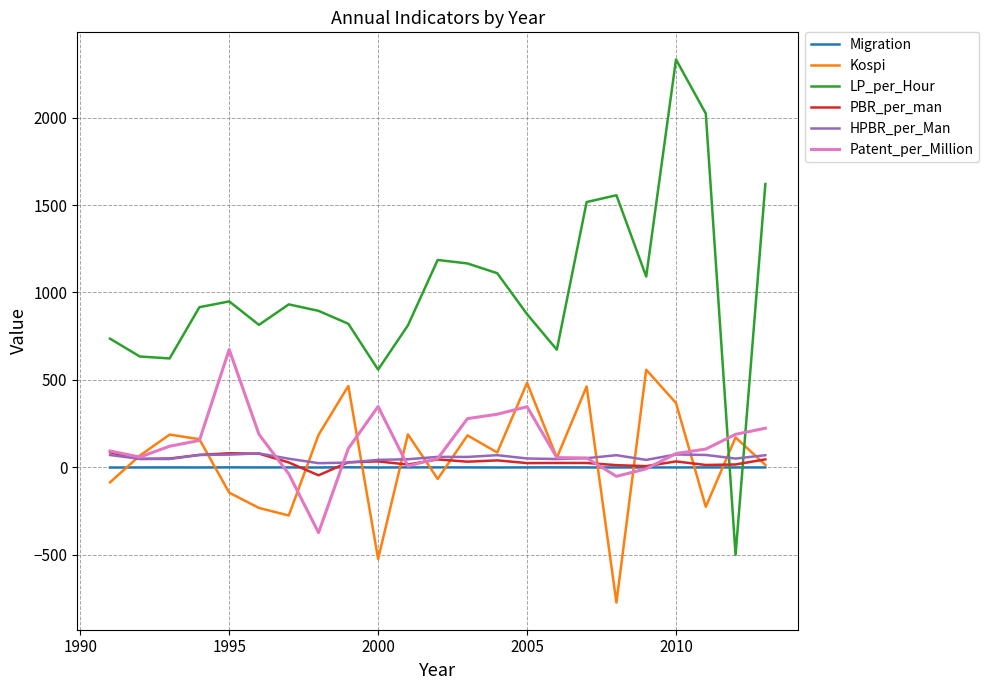

What is the smallest value displayed?

-772.7